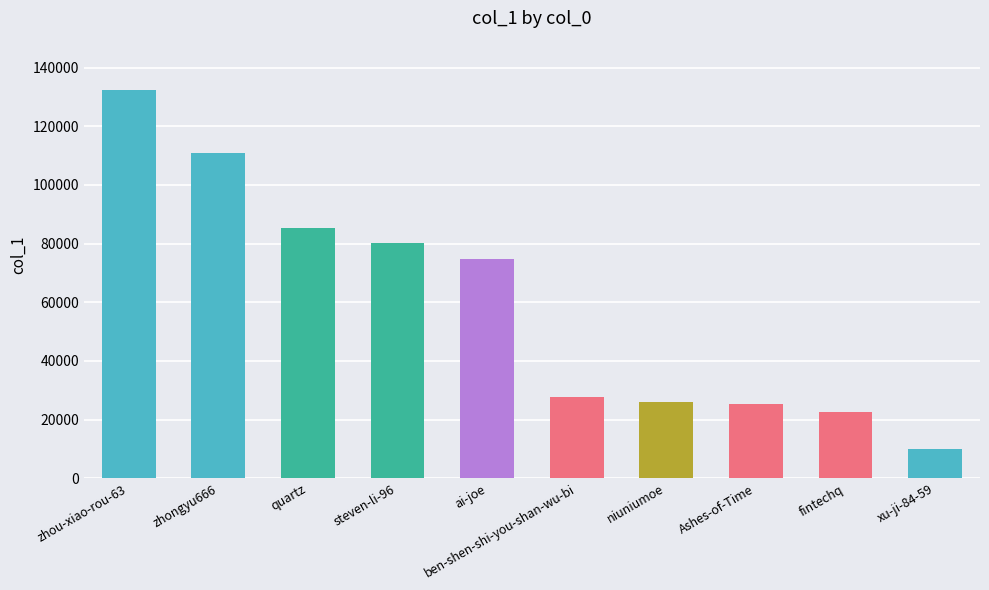

The value at steven-li-96 is 80104. True or false?

True